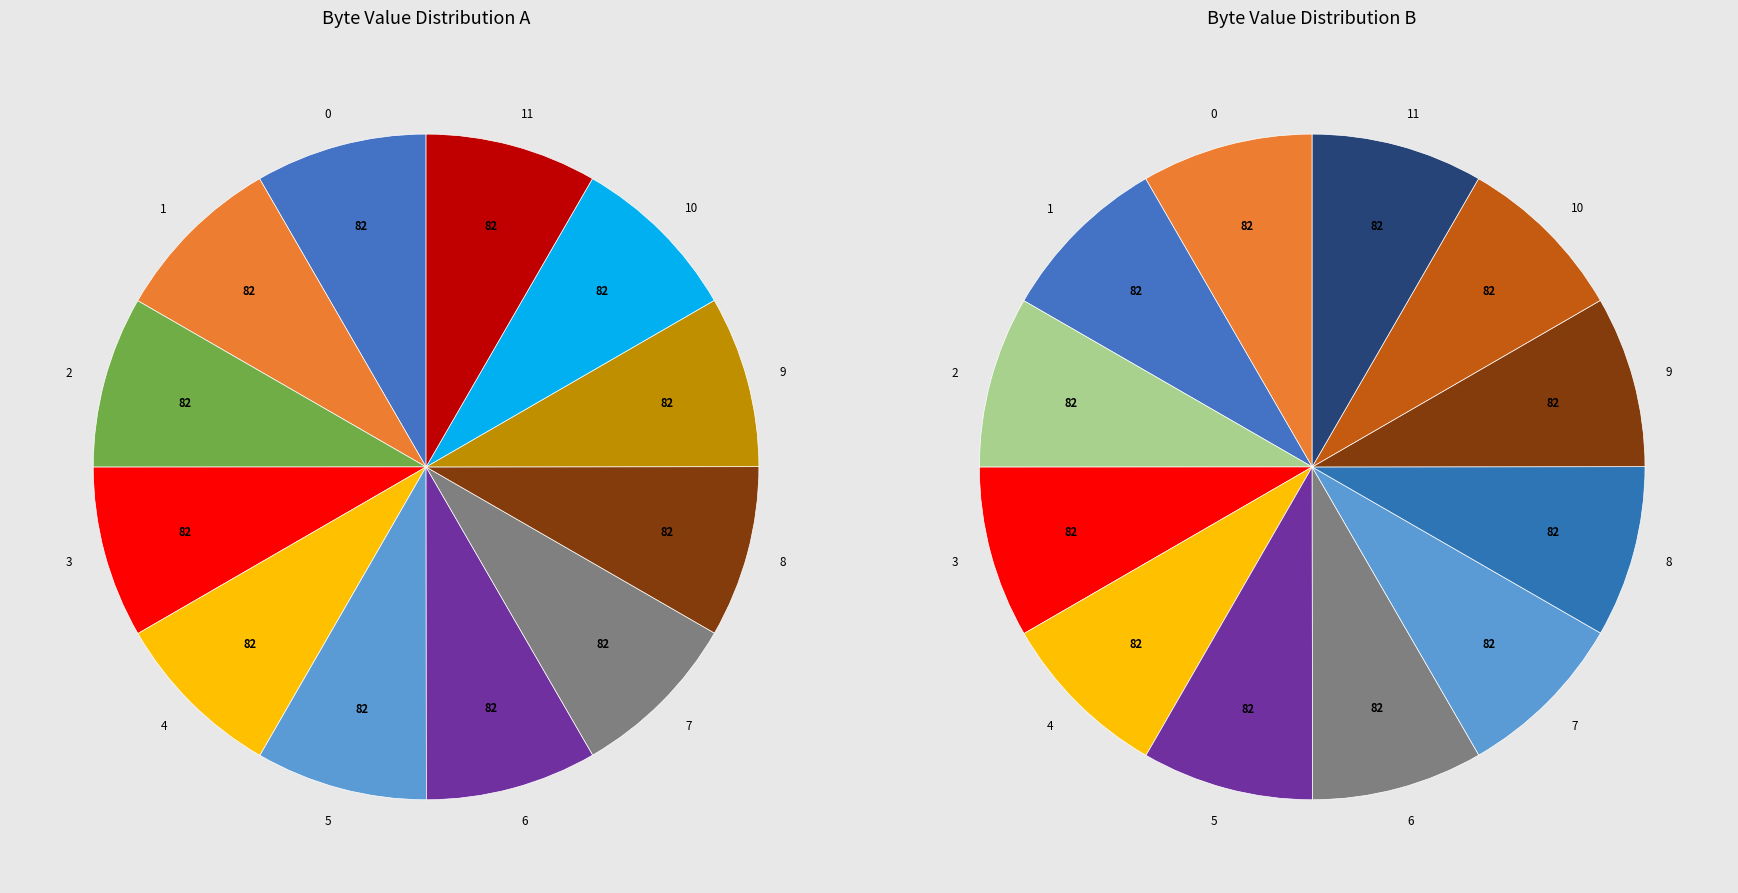

What is the smallest slice in the pie chart?

9